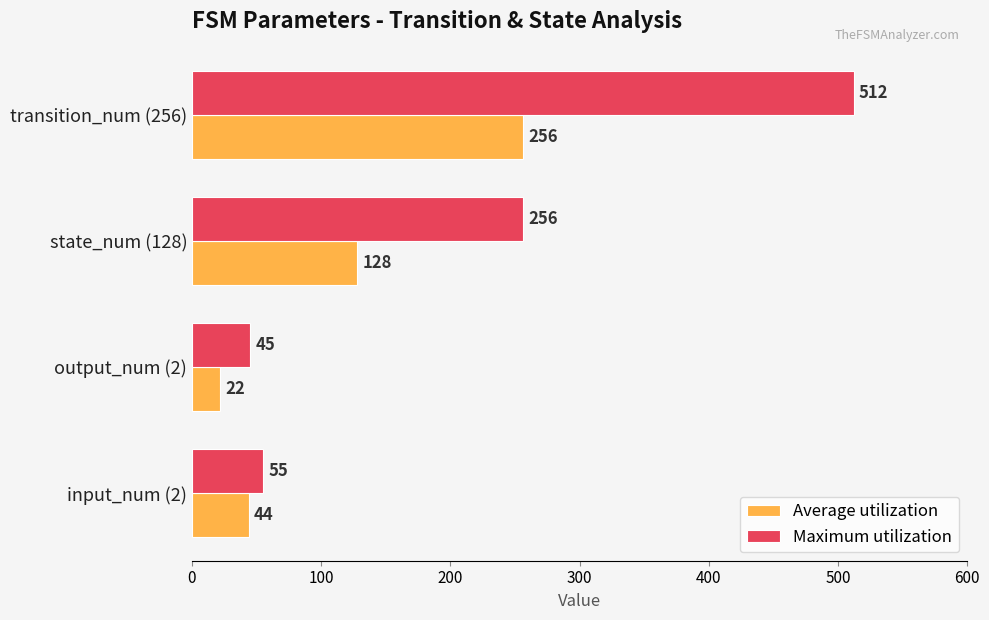

At which category is the sum across all series the highest?

transition_num (256)